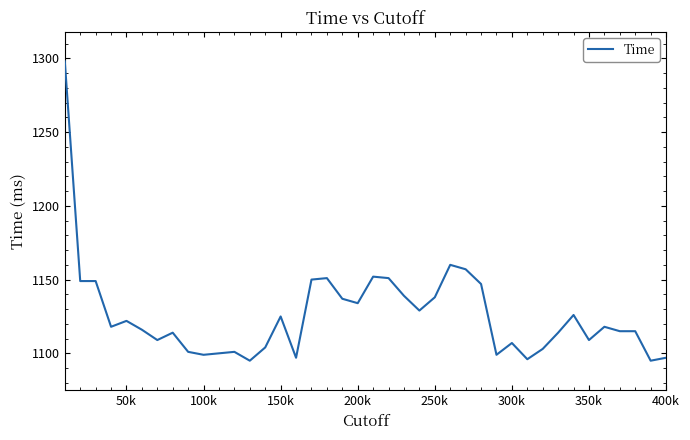

What is the smallest value displayed?

1095